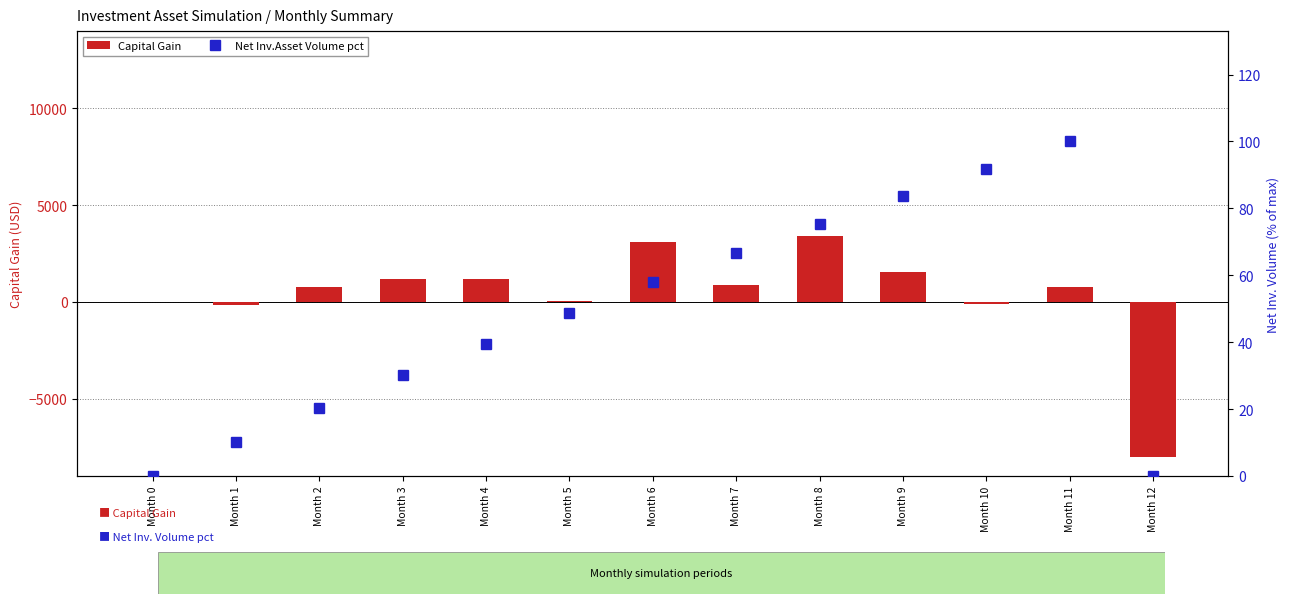

Which series has the largest range (max minus min)?

Capital Gain